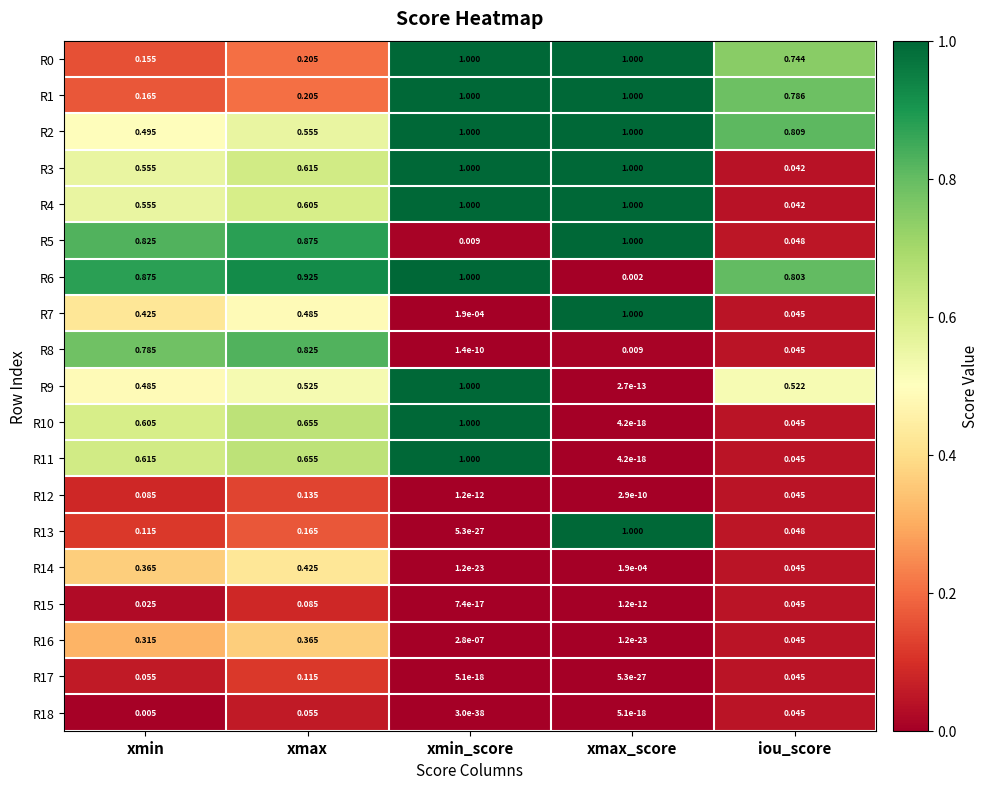

At which category is the sum across all series the highest?

xmin_score